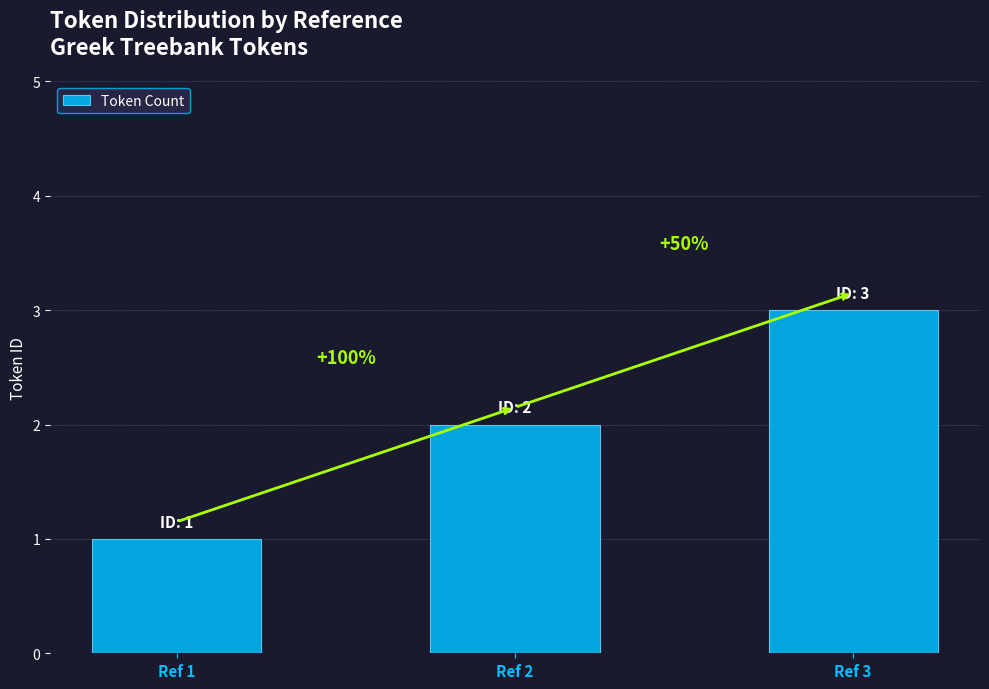

Between Ref 3 and Ref 1, which is larger?

Ref 3